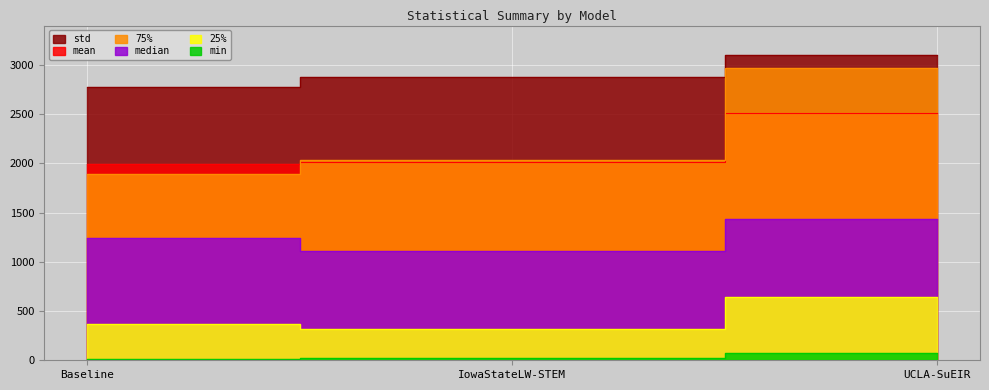

What is the greatest value displayed?

3103.4